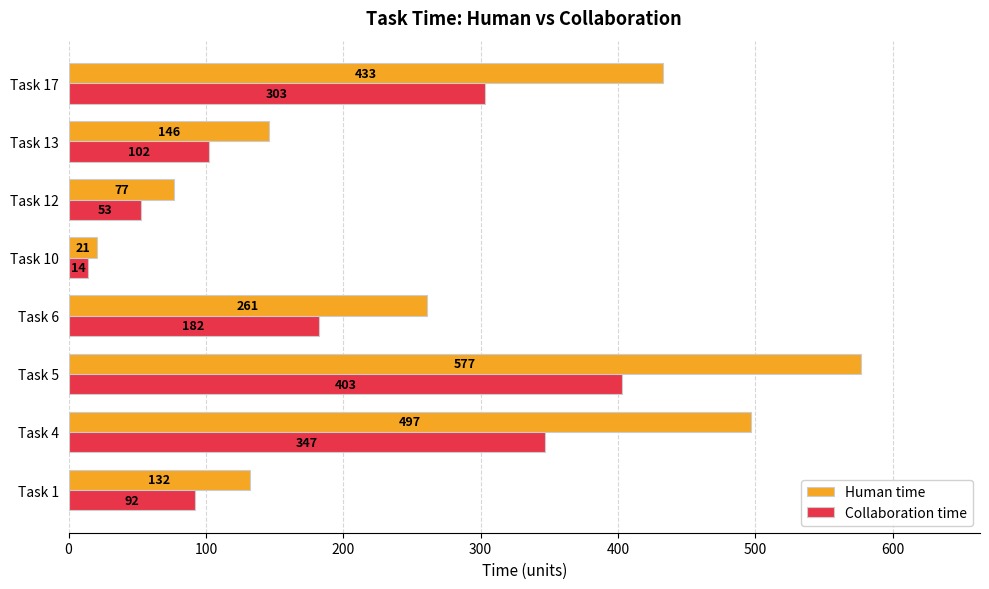

How many data points does each series have?

8